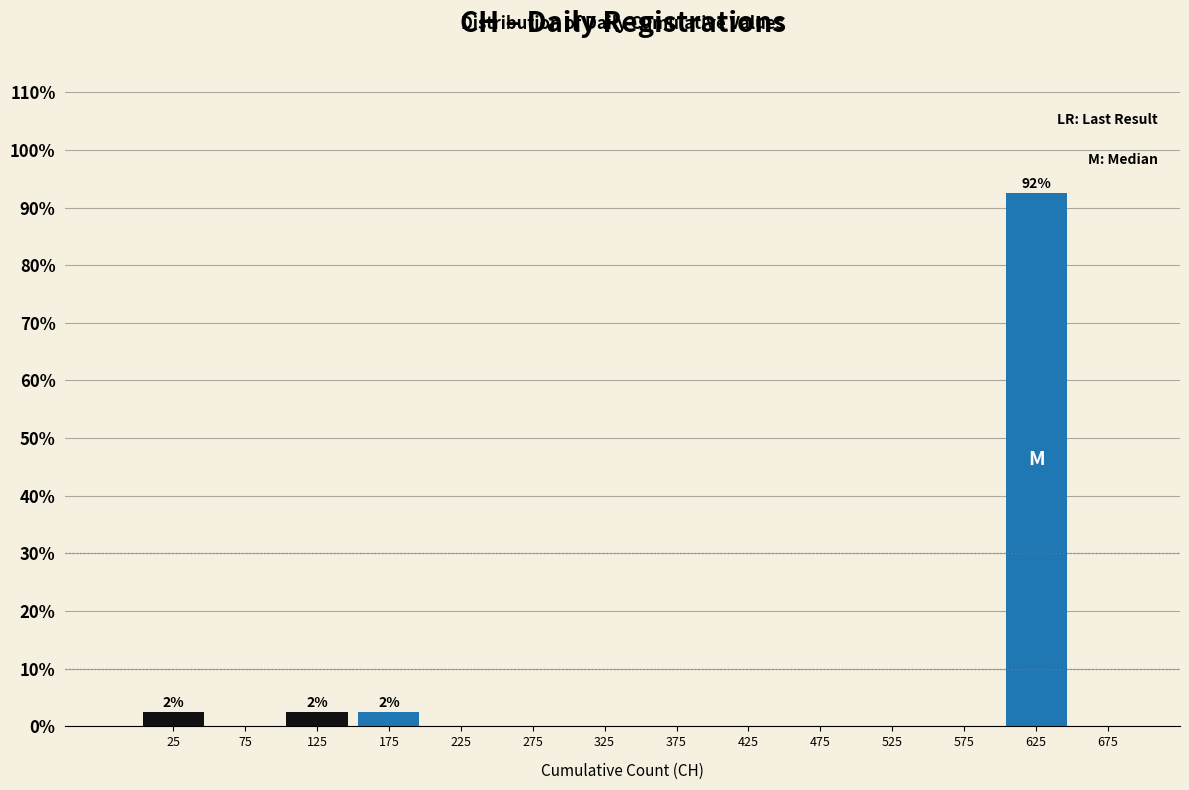

Over which range of the x-axis is the bar tallest?

600 to 650